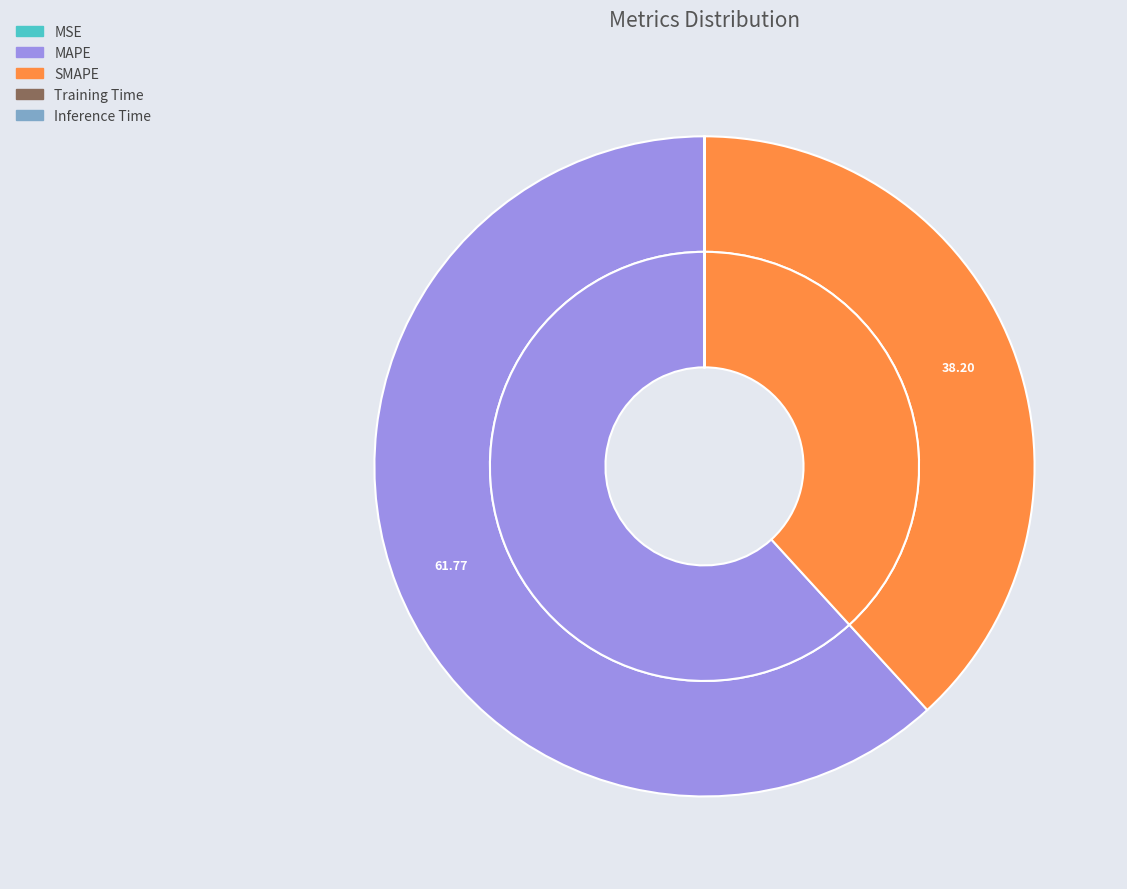

What is the smallest slice in the pie chart?

Inference Time